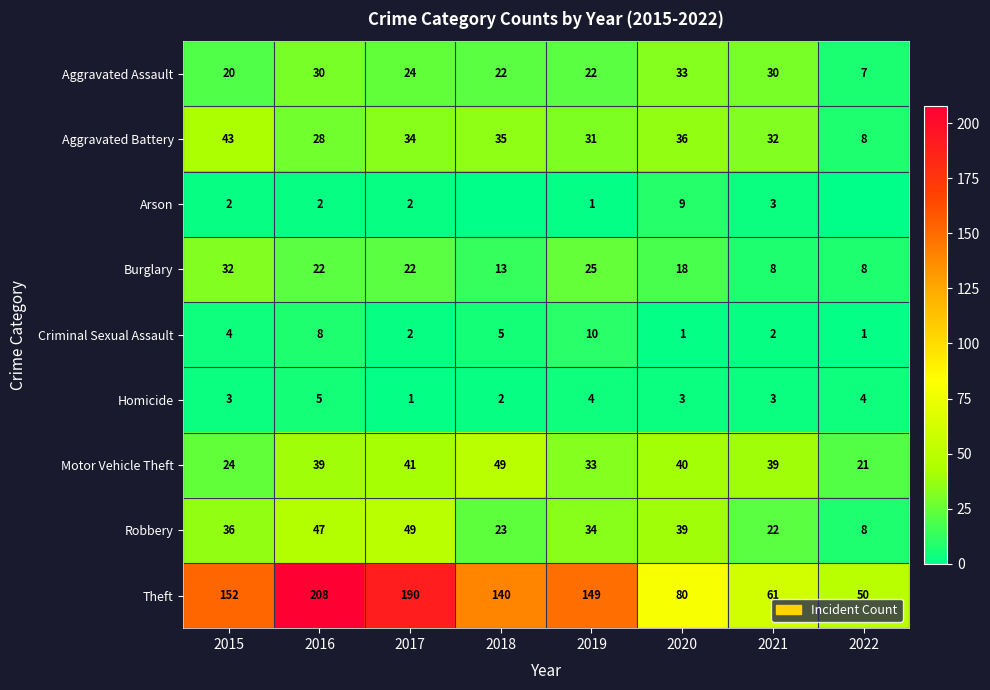

What is the maximum value for Aggravated Battery?

43